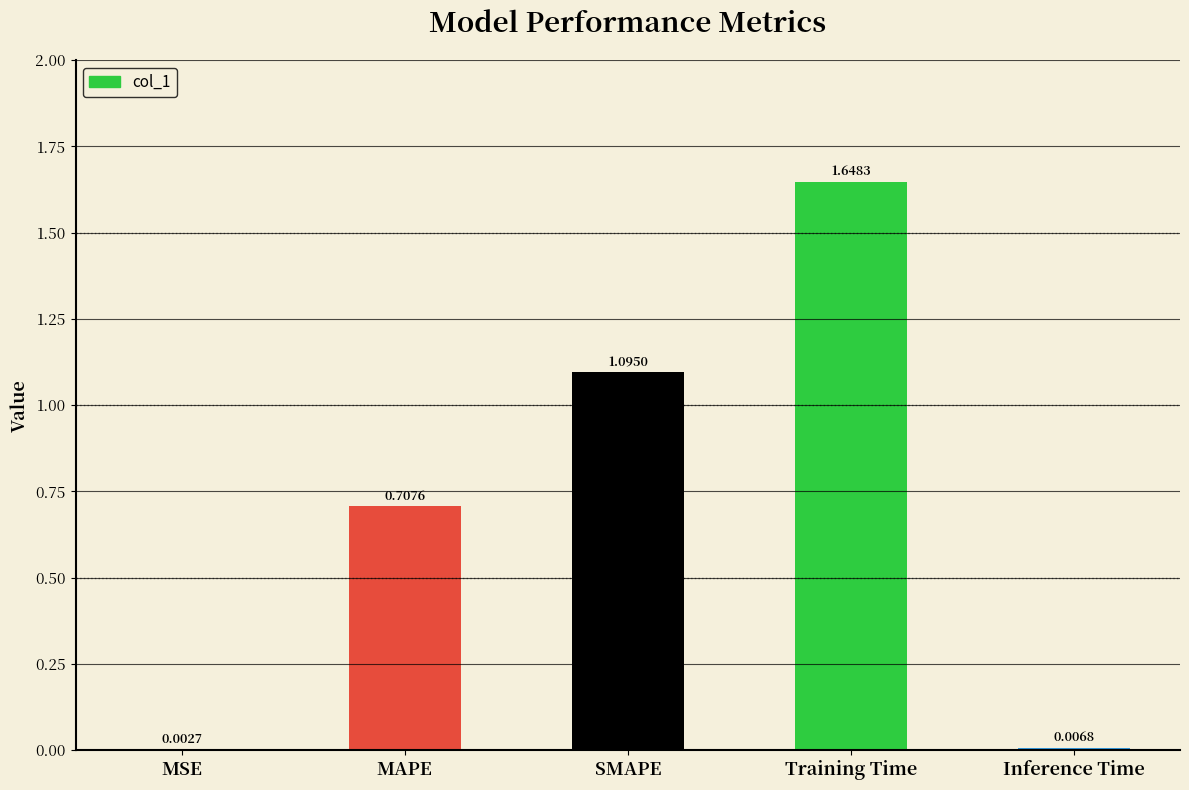

At which category does the chart reach its peak across all series?

Training Time